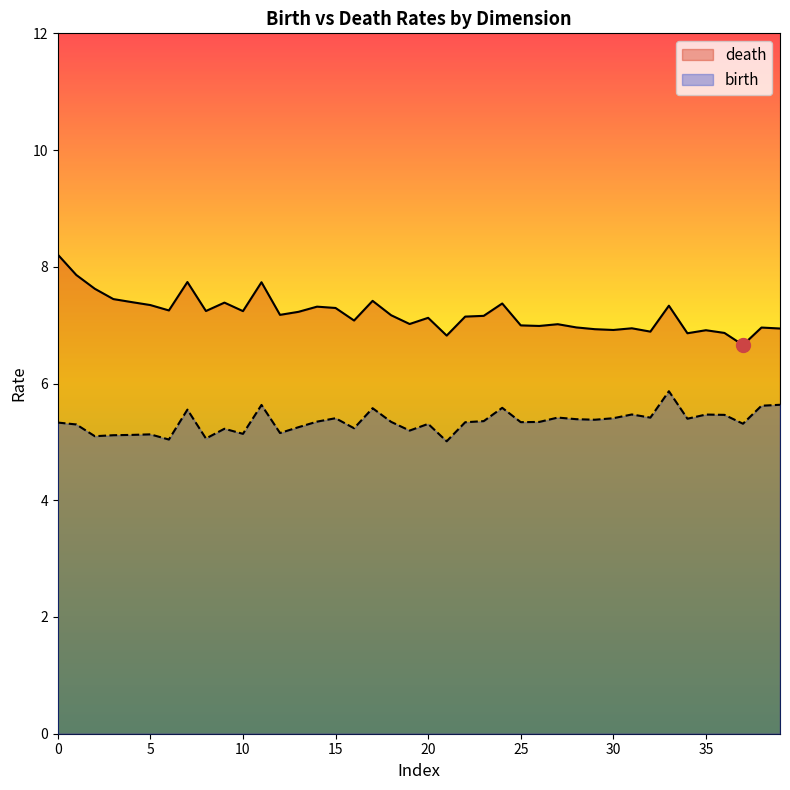

List the series in order of their overall mean, lowest first.

birth, death